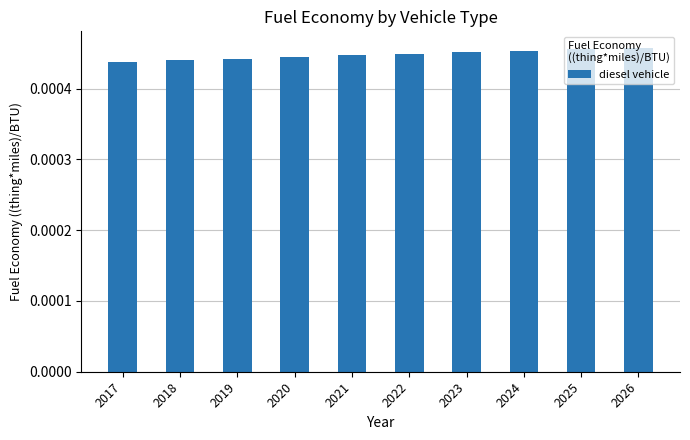

Count the values in the range 0 to 1.

10